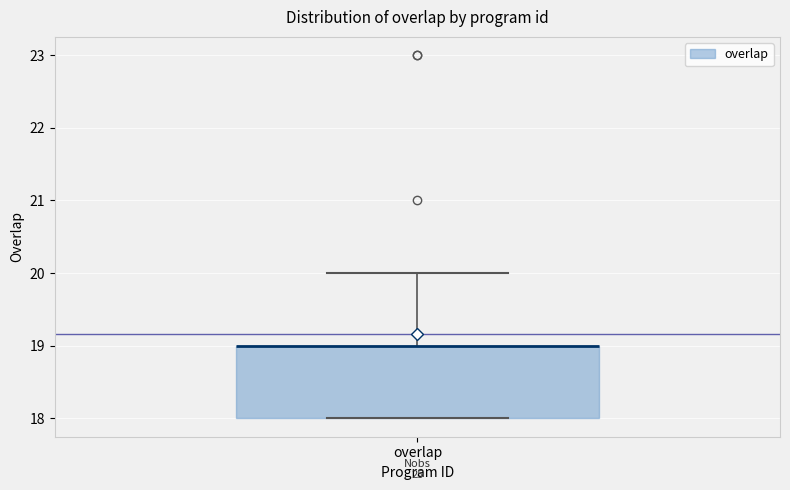

Transcribe this box plot: give where the median line is, the range the box spans, and where the two whiskers end, as read against the y-axis. The values are not printed on the chart, so give them approximately, as read against the axis.

median 19 (drawn on the box's upper edge), box 18 to 19, whiskers 18 to 20